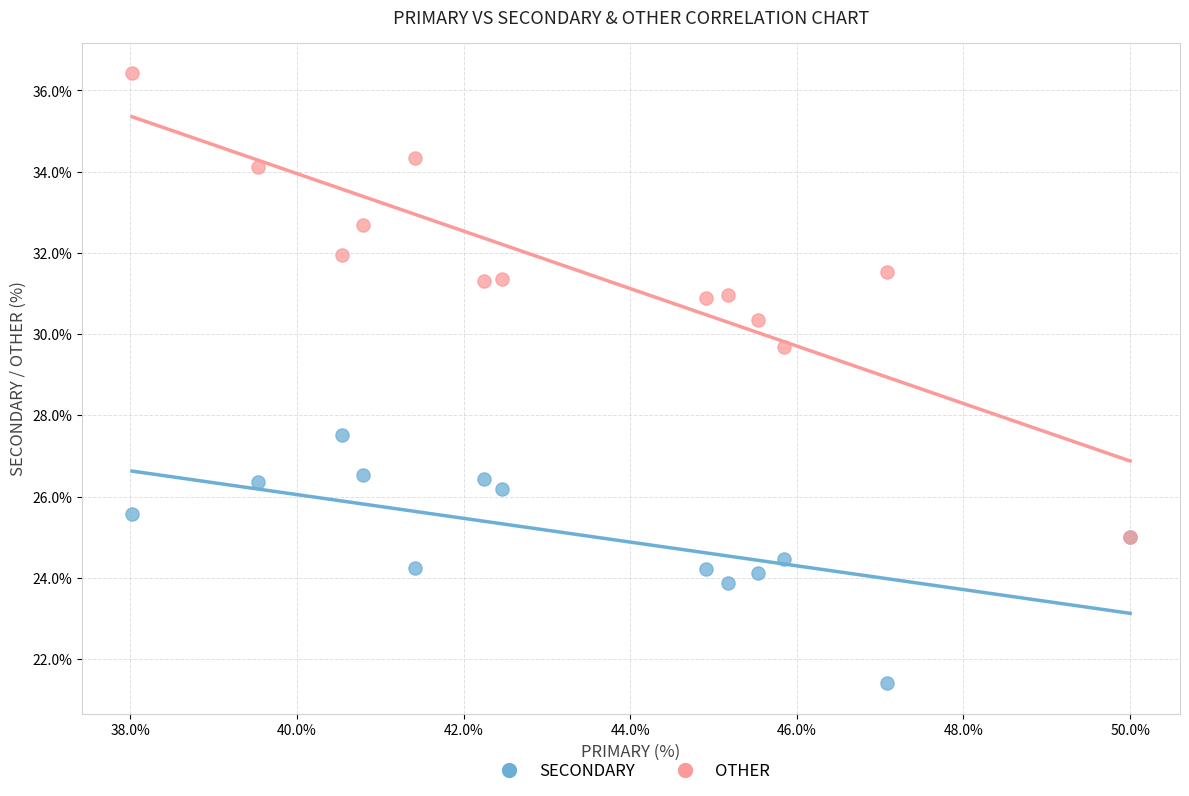

What are all the series names shown in the legend?

SECONDARY, OTHER